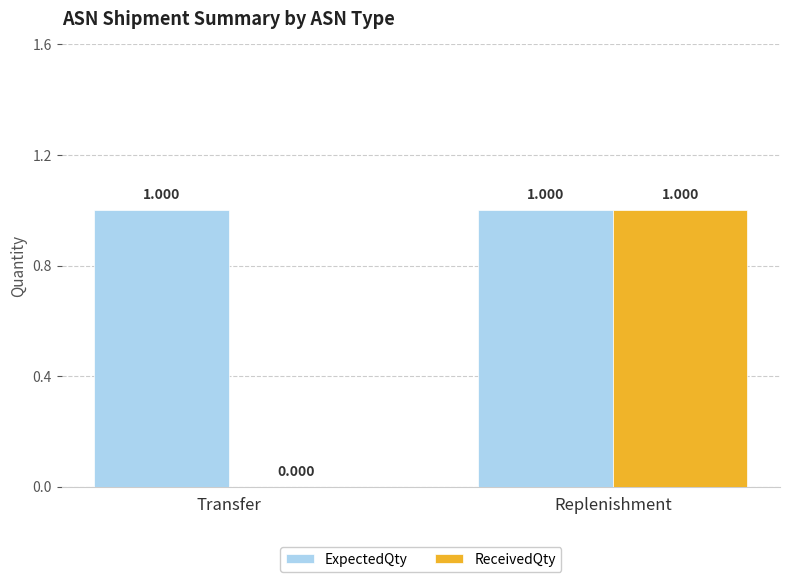

Which series has the largest total across all categories?

ExpectedQty